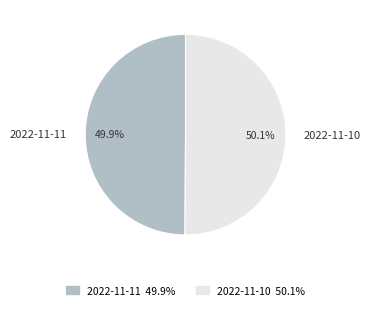

Approximately how many times larger is the value at 2022-11-10 compared to 2022-11-11?

1.0